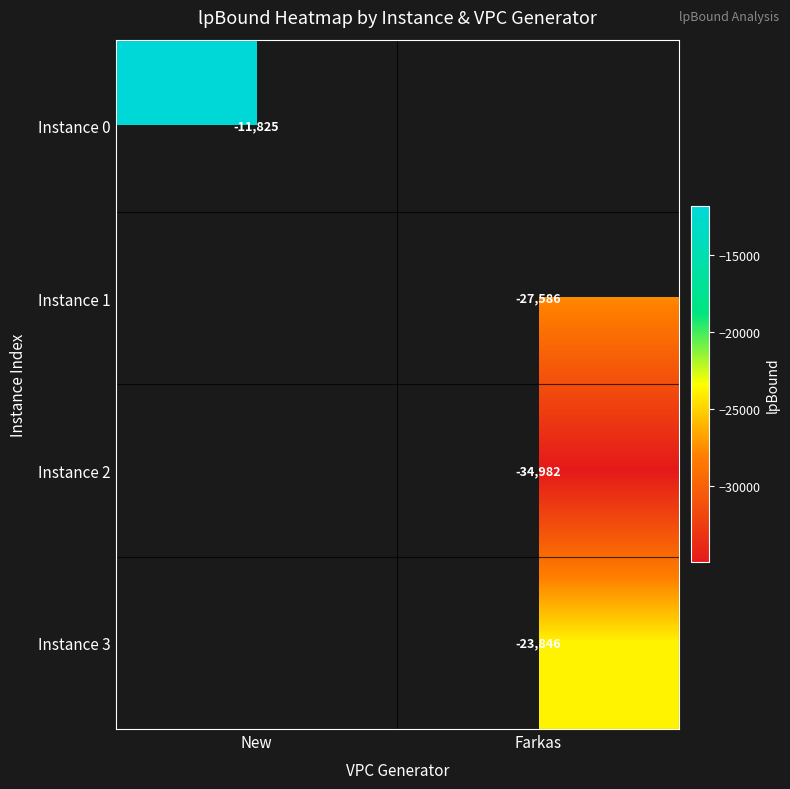

Which has a higher value, Farkas or New?

New